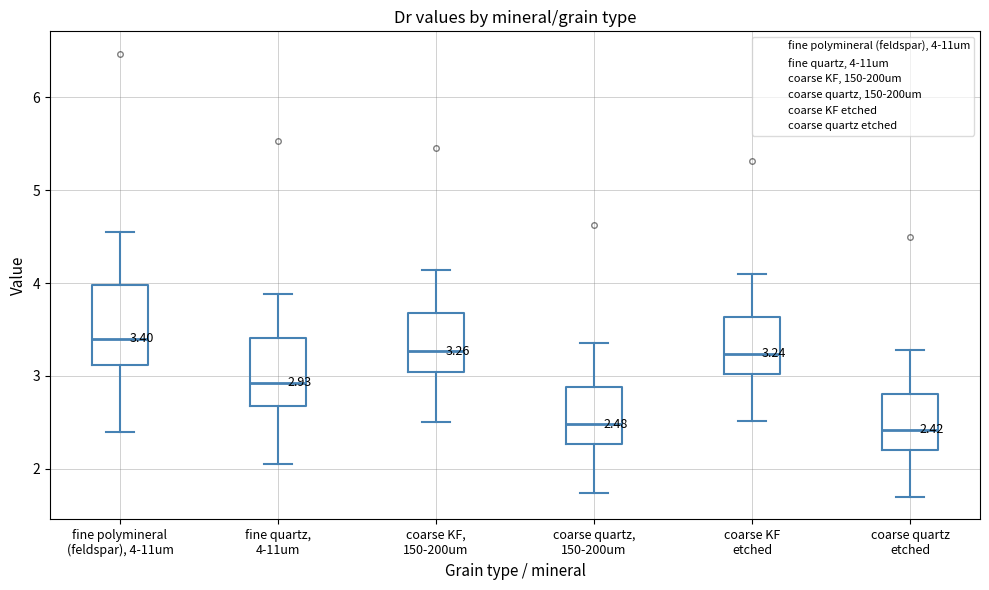

Which box is the tallest, from its lower edge to its upper edge?

fine polymineral (feldspar), 4-11um